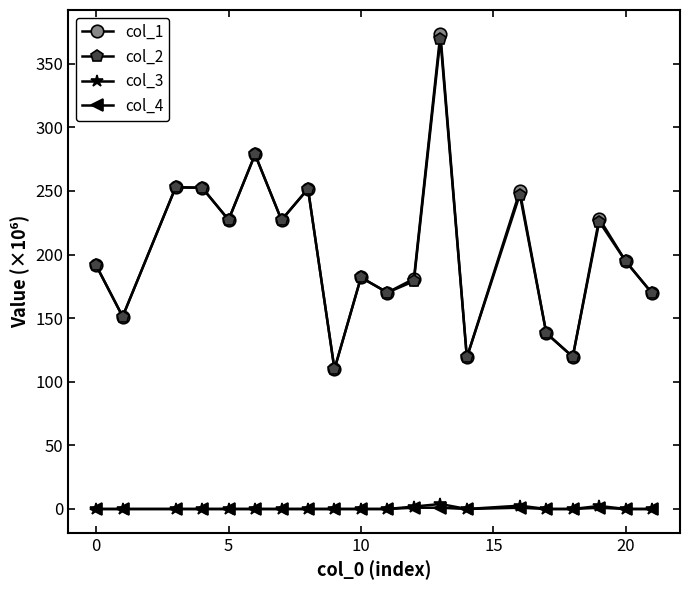

What is the value of the col_1 point at the 3rd from the left?

252.8